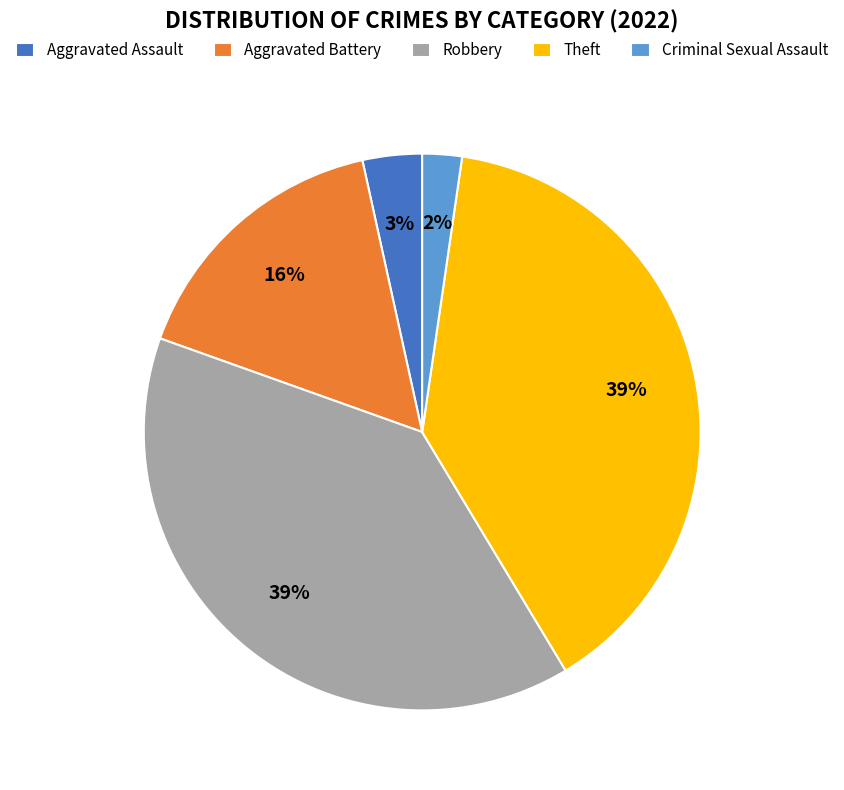

True or false: Aggravated Assault accounts for 13% of the total.

False